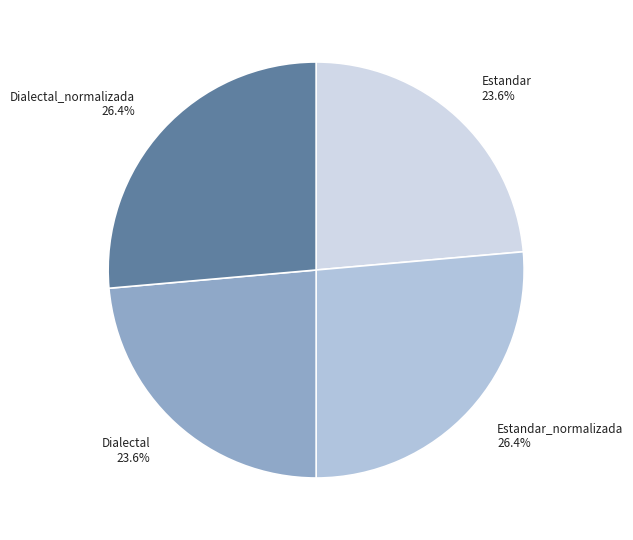

What percentage is the Dialectal_normalizada slice, to the nearest percent?

26%